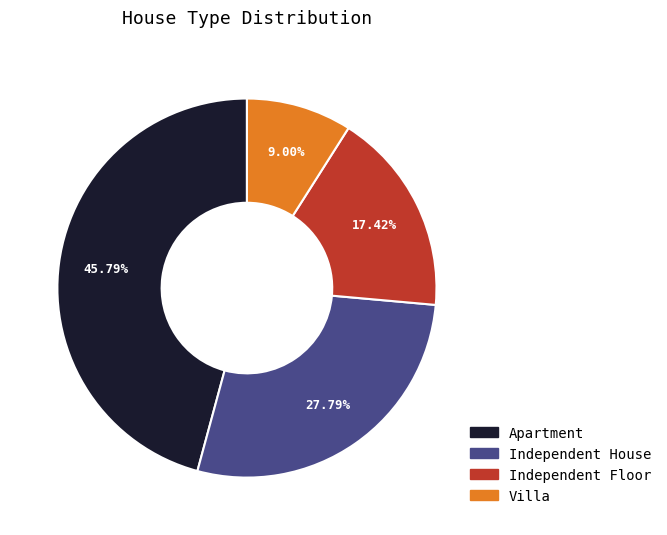

Is there any slice that represents more than half of the pie?

No